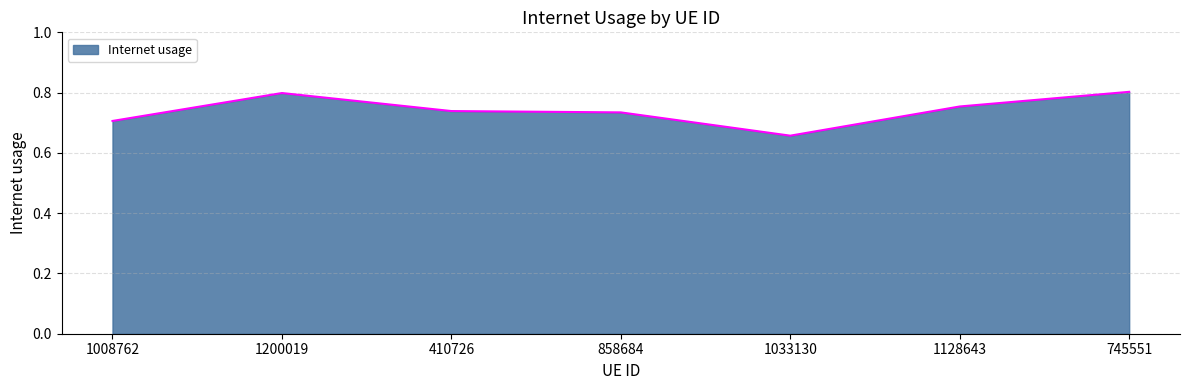

At which category does the data reach its first local peak?

1200019